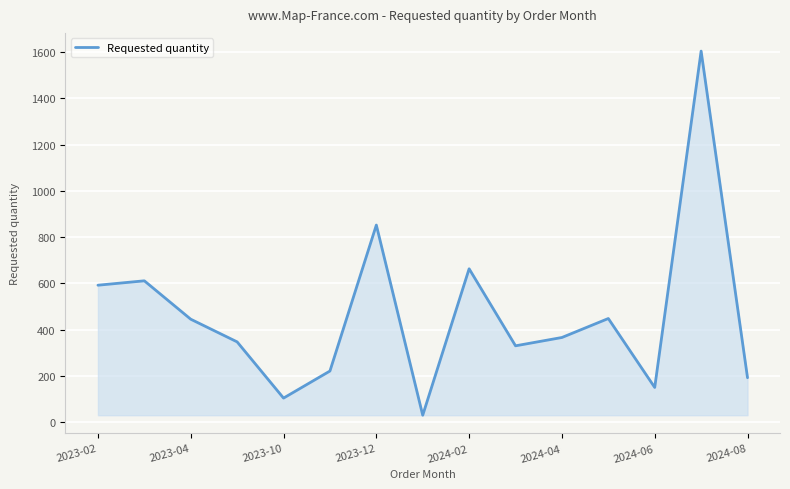

What is the maximum value shown in the chart?

1604